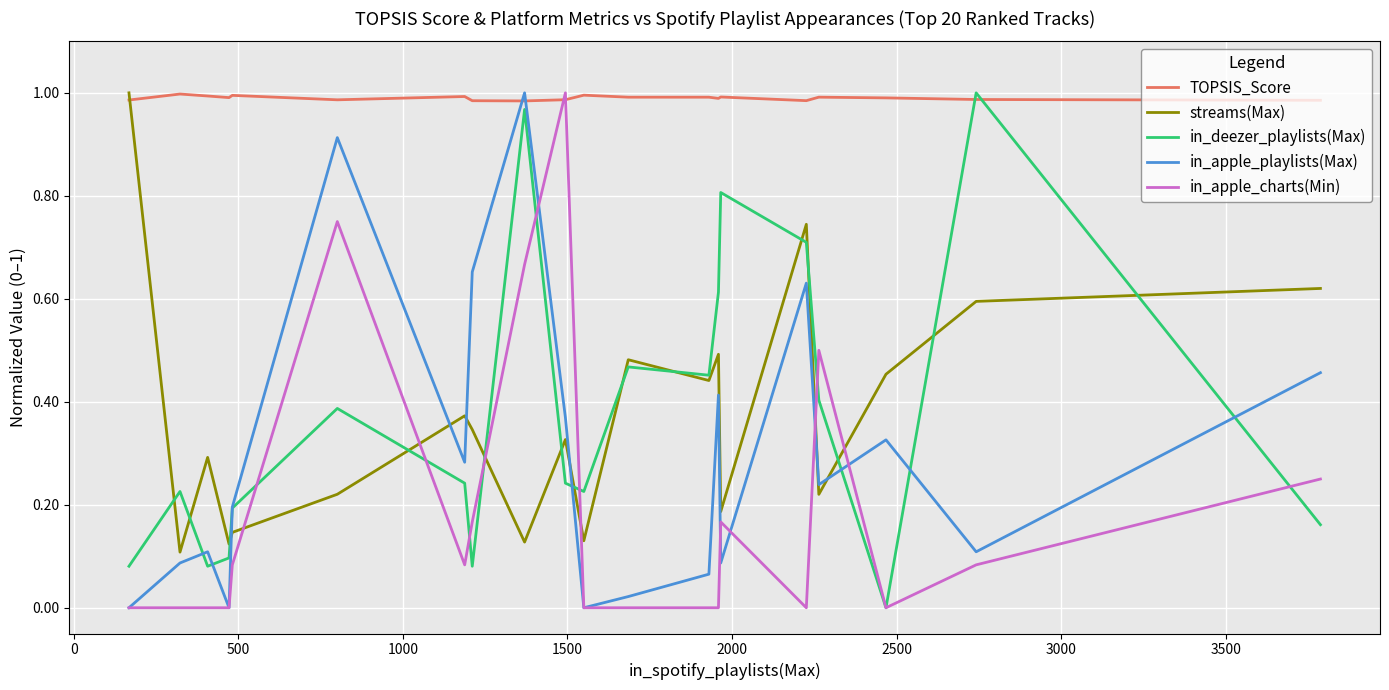

Which series has the largest total across all categories?

TOPSIS_Score